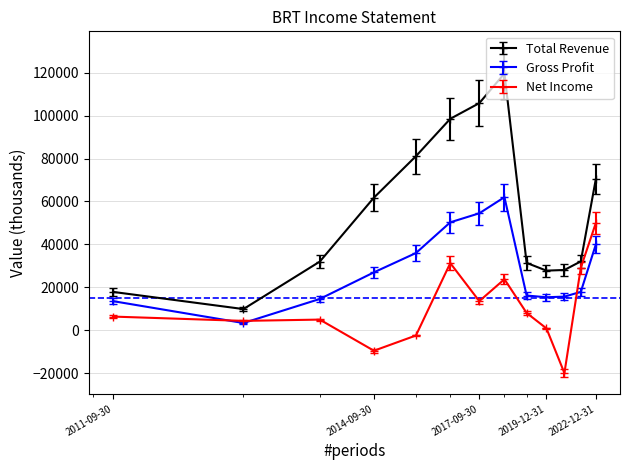

List the series in order of their overall mean, lowest first.

Net Income, Gross Profit, Total Revenue